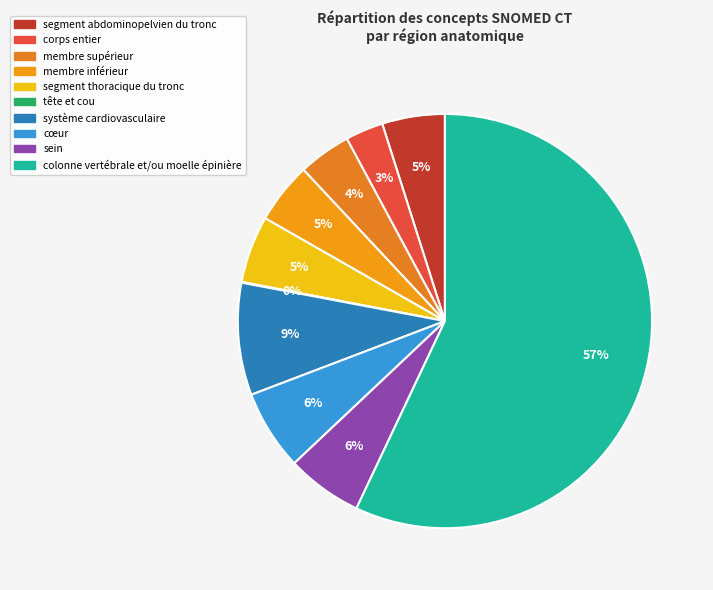

To the nearest percent, what is the difference between the largest and smallest slice percentages?

57%